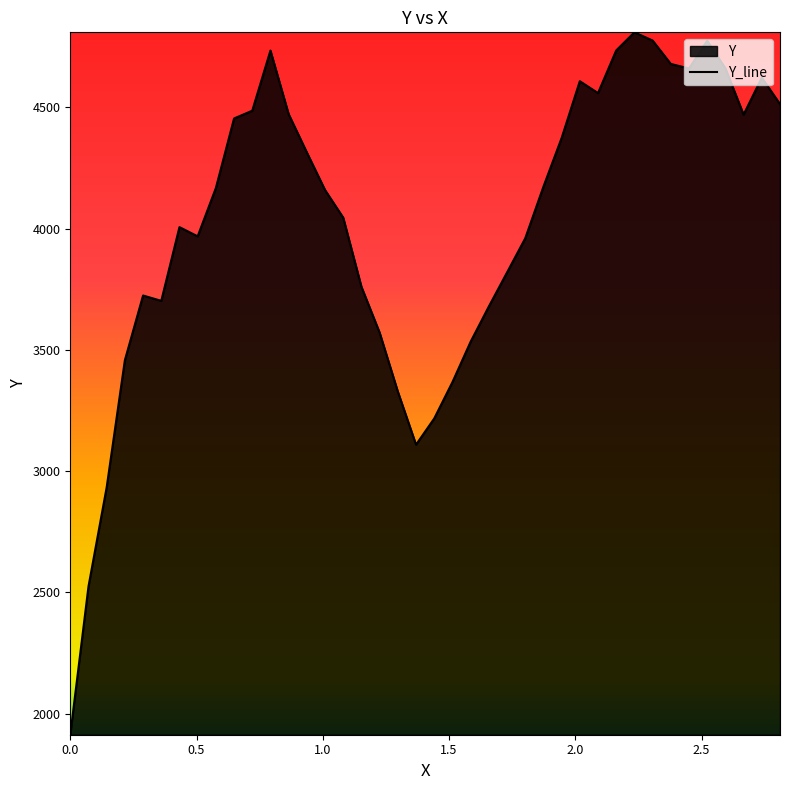

What is the smallest value displayed?

1913.0